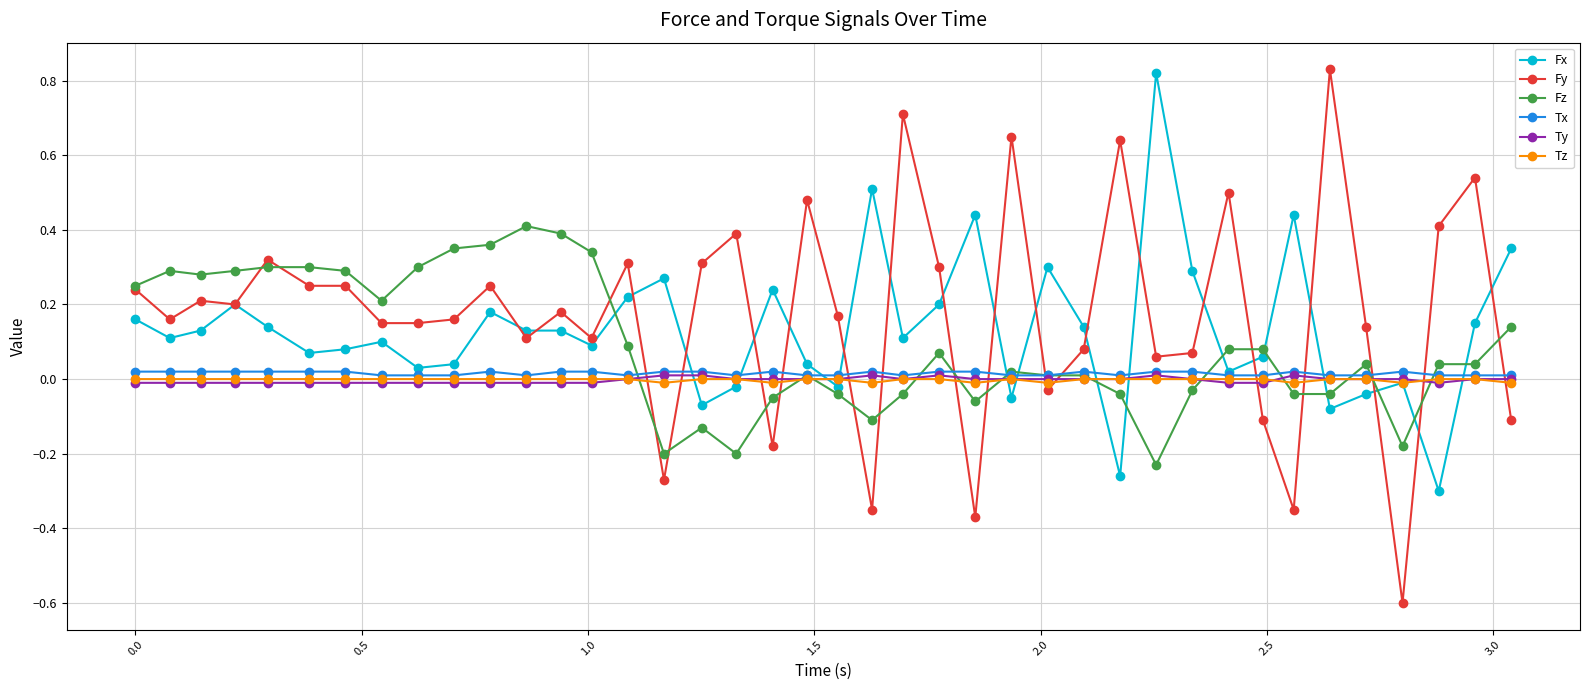

Which series ends up on top after the final intersection of Fy and Tx?

Tx